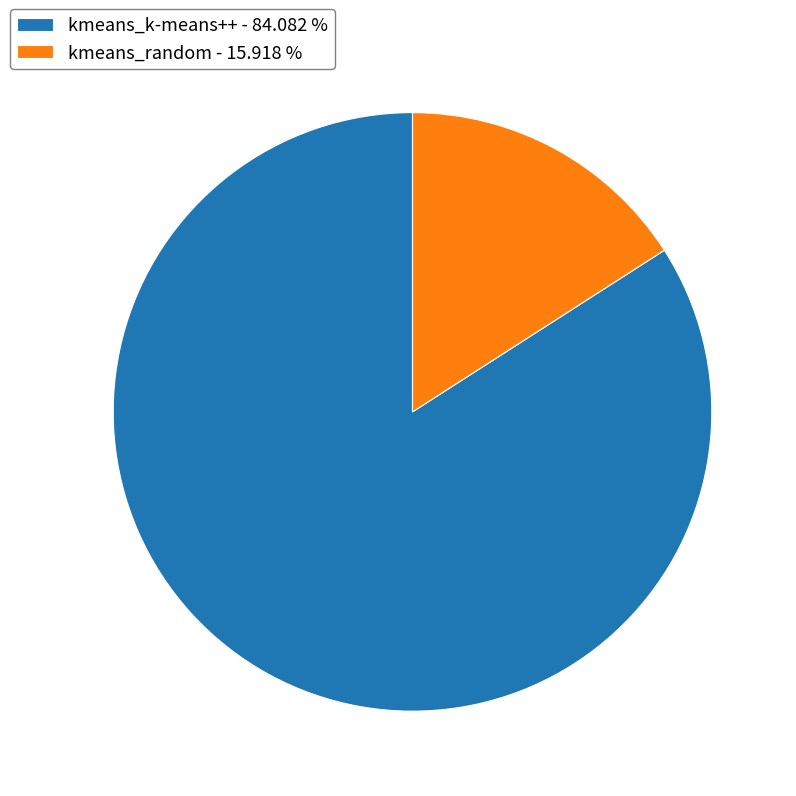

Is it true that kmeans_random is 28% of the pie?

False